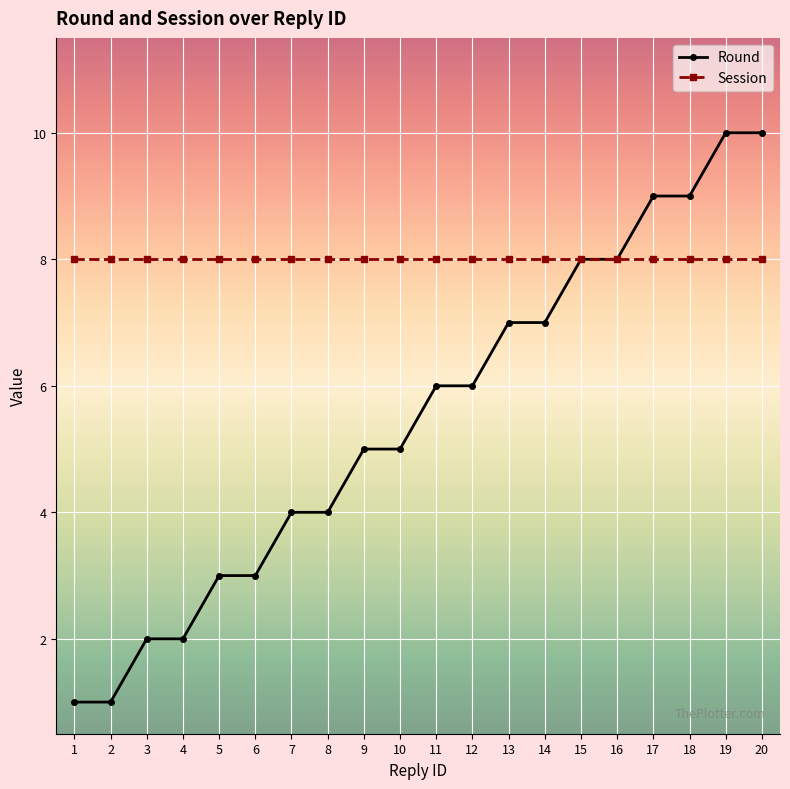

Reading right to left, list all the values displayed in this chart.

Round: 20=10	19=10	18=9	17=9	16=8	15=8	14=7	13=7	12=6	11=6	10=5	9=5	8=4	7=4	6=3	5=3	4=2	3=2	2=1	1=1
Session: 20=8	19=8	18=8	17=8	16=8	15=8	14=8	13=8	12=8	11=8	10=8	9=8	8=8	7=8	6=8	5=8	4=8	3=8	2=8	1=8